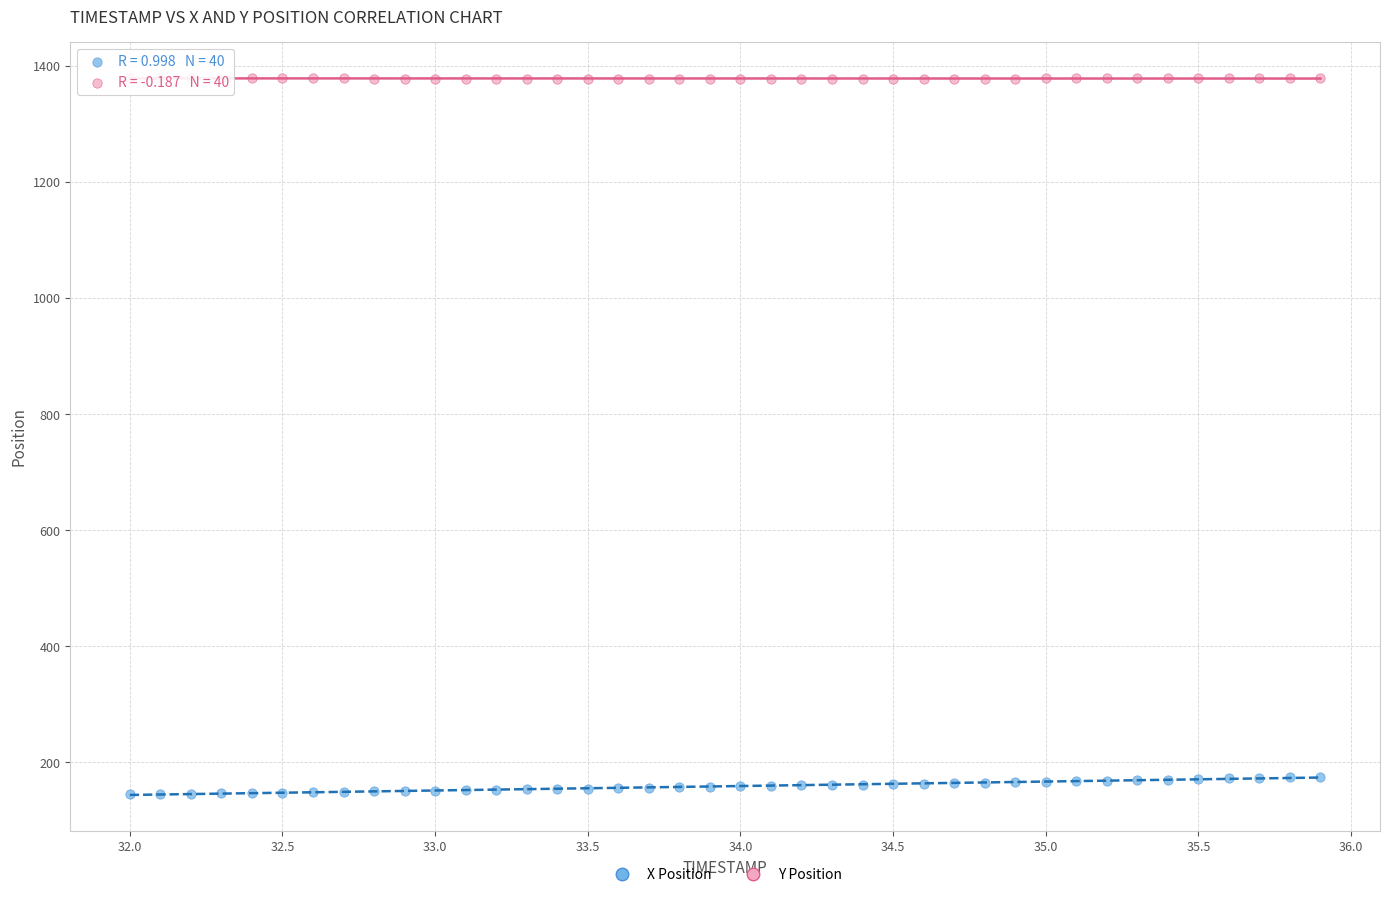

What is the X range (max minus min) for the scatter plot?

3.9